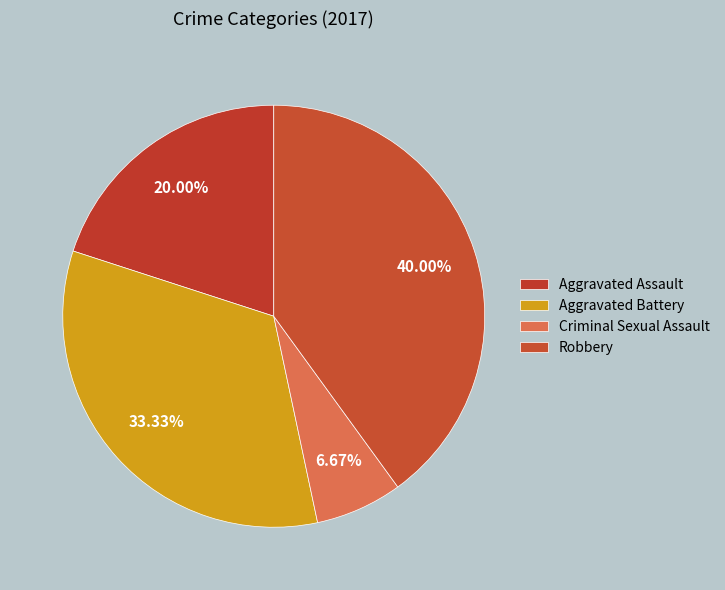

Count the number of slices in the pie.

4